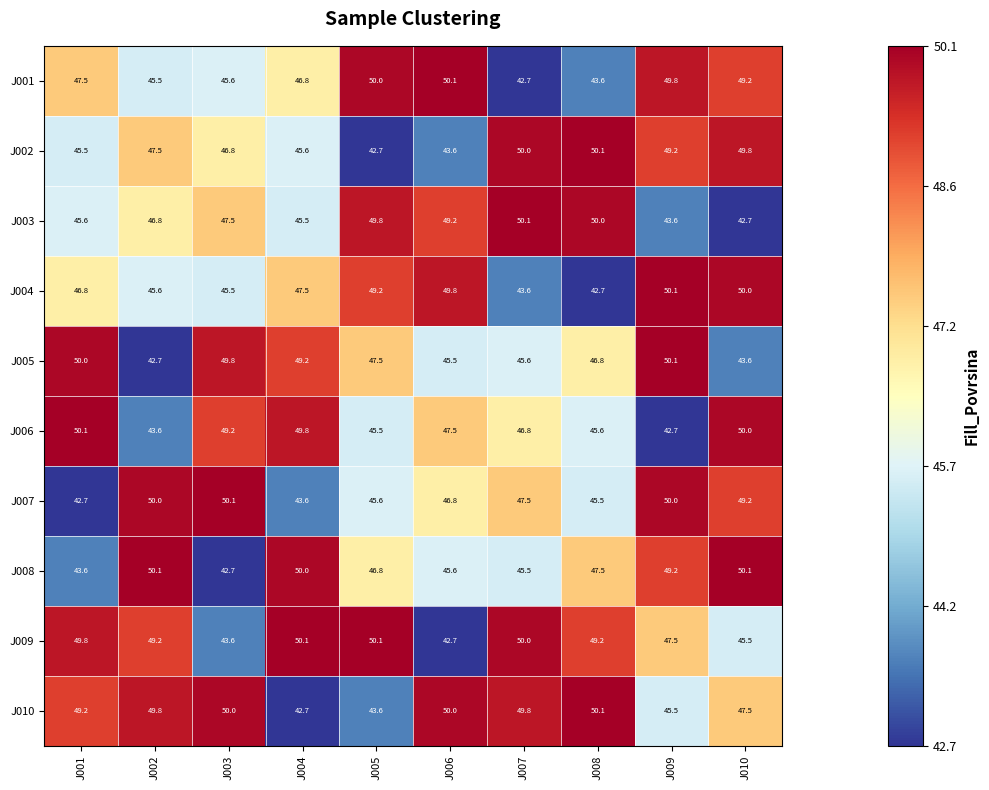

What is the minimum value shown in the chart?

42.7